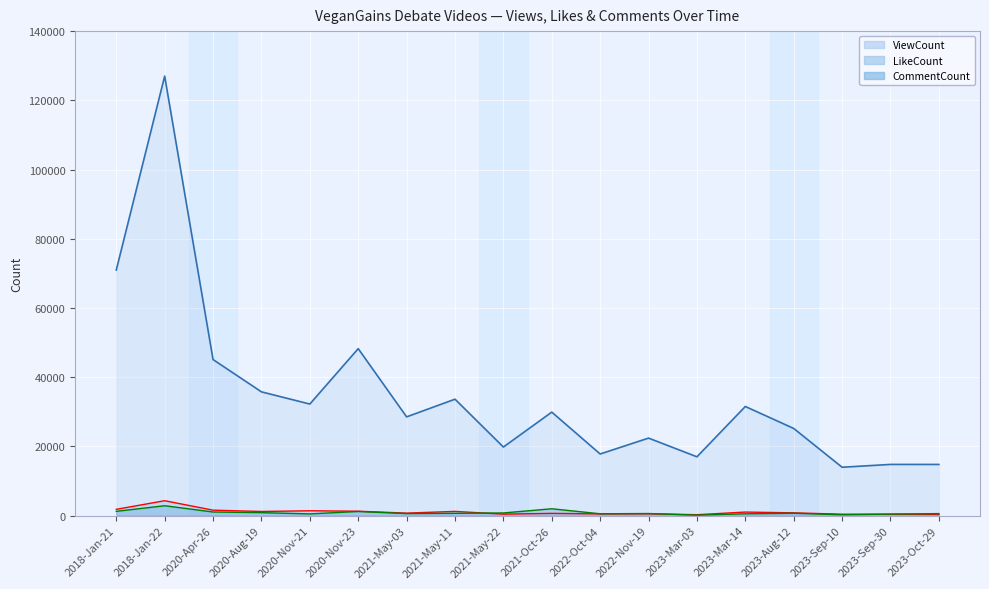

What is the minimum value for ViewCount?

13959